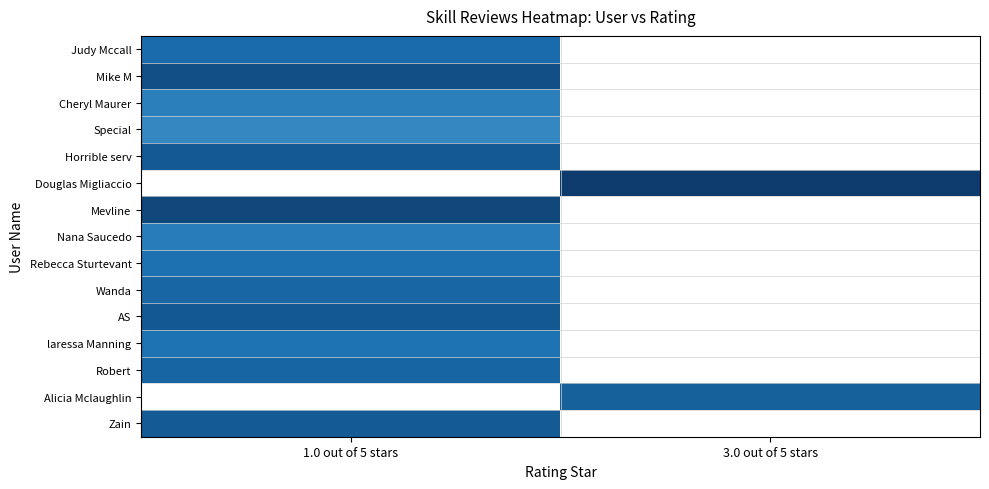

How many distinct data groups are displayed?

15